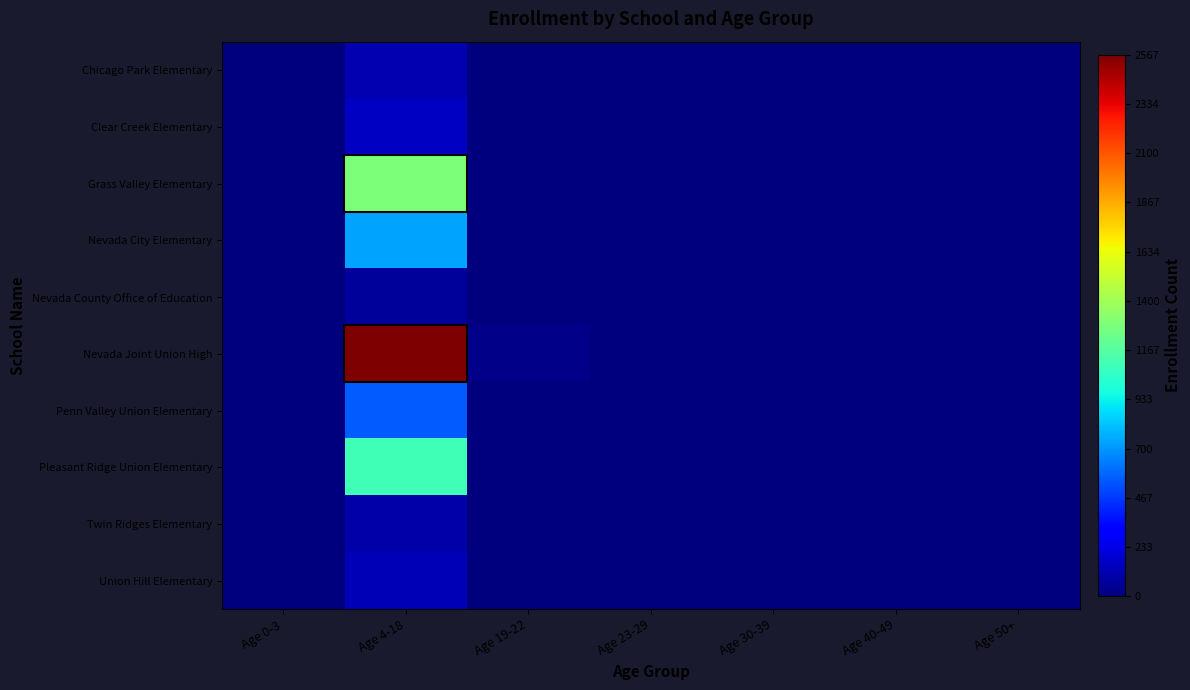

Reading left to right, what are all the values shown in this chart?

Chicago Park Elementary: Age 0-3=1	Age 4-18=118	Age 19-22=0	Age 23-29=0	Age 30-39=0	Age 40-49=0	Age 50+=0
Clear Creek Elementary: Age 0-3=0	Age 4-18=157	Age 19-22=0	Age 23-29=0	Age 30-39=0	Age 40-49=0	Age 50+=0
Grass Valley Elementary: Age 0-3=0	Age 4-18=1284	Age 19-22=0	Age 23-29=0	Age 30-39=0	Age 40-49=0	Age 50+=0
Nevada City Elementary: Age 0-3=0	Age 4-18=734	Age 19-22=0	Age 23-29=0	Age 30-39=0	Age 40-49=0	Age 50+=0
Nevada County Office of Education: Age 0-3=0	Age 4-18=62	Age 19-22=1	Age 23-29=0	Age 30-39=0	Age 40-49=0	Age 50+=0
Nevada Joint Union High: Age 0-3=0	Age 4-18=2567	Age 19-22=29	Age 23-29=0	Age 30-39=0	Age 40-49=0	Age 50+=0
Penn Valley Union Elementary: Age 0-3=0	Age 4-18=554	Age 19-22=0	Age 23-29=0	Age 30-39=0	Age 40-49=0	Age 50+=0
Pleasant Ridge Union Elementary: Age 0-3=0	Age 4-18=1102	Age 19-22=0	Age 23-29=0	Age 30-39=0	Age 40-49=0	Age 50+=0
Twin Ridges Elementary: Age 0-3=0	Age 4-18=97	Age 19-22=0	Age 23-29=0	Age 30-39=0	Age 40-49=0	Age 50+=0
Union Hill Elementary: Age 0-3=0	Age 4-18=126	Age 19-22=0	Age 23-29=0	Age 30-39=0	Age 40-49=0	Age 50+=0